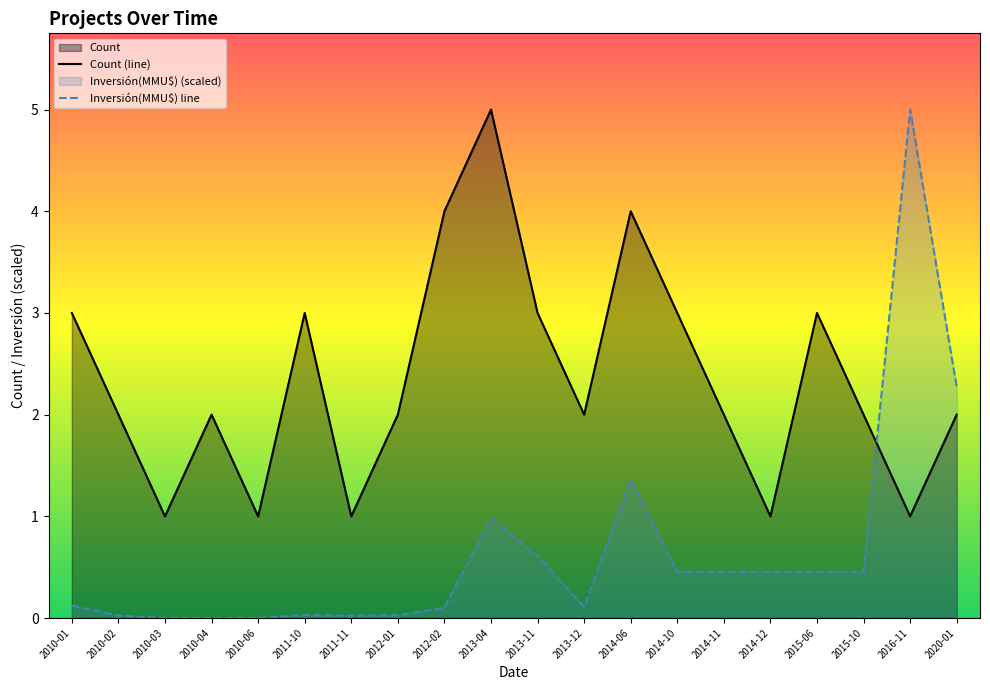

Reading left to right, what are all the values shown in this chart?

Count: 2010-01=3.0	2010-02=2.0	2010-03=1.0	2010-04=2.0	2010-06=1.0	2011-10=3.0	2011-11=1.0	2012-01=2.0	2012-02=4.0	2013-04=5.0	2013-11=3.0	2013-12=2.0	2014-06=4.0	2014-10=3.0	2014-11=2.0	2014-12=1.0	2015-06=3.0	2015-10=2.0	2016-11=1.0	2020-01=2.0
Inversión(MMU$): 2010-01=0.1	2010-02=0.0	2010-03=0.0	2010-04=0.0	2010-06=0.0	2011-10=0.0	2011-11=0.0	2012-01=0.0	2012-02=0.1	2013-04=1.0	2013-11=0.6	2013-12=0.1	2014-06=1.4	2014-10=0.5	2014-11=0.5	2014-12=0.5	2015-06=0.5	2015-10=0.5	2016-11=5.0	2020-01=2.3